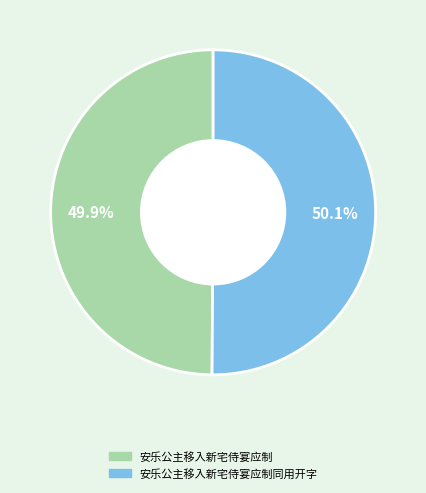

To the nearest percent, what is the average slice percentage?

50%